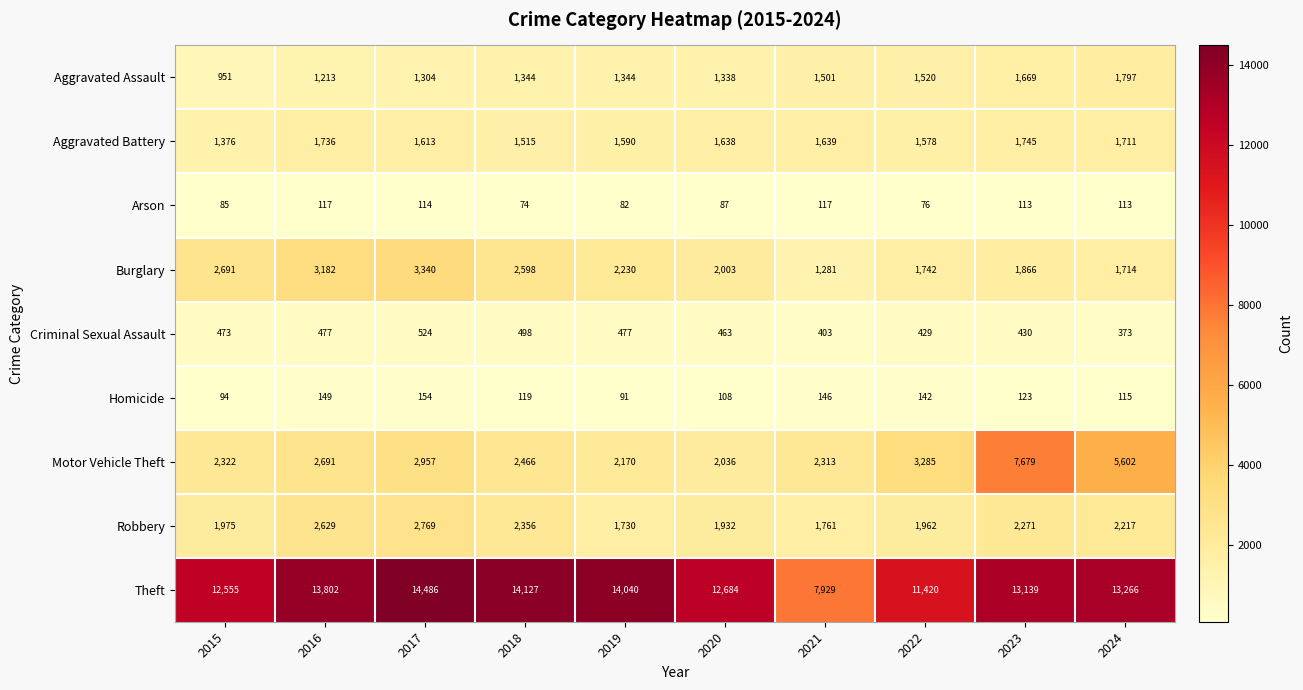

True or false: Criminal Sexual Assault has a value of 577 at 2022.

False